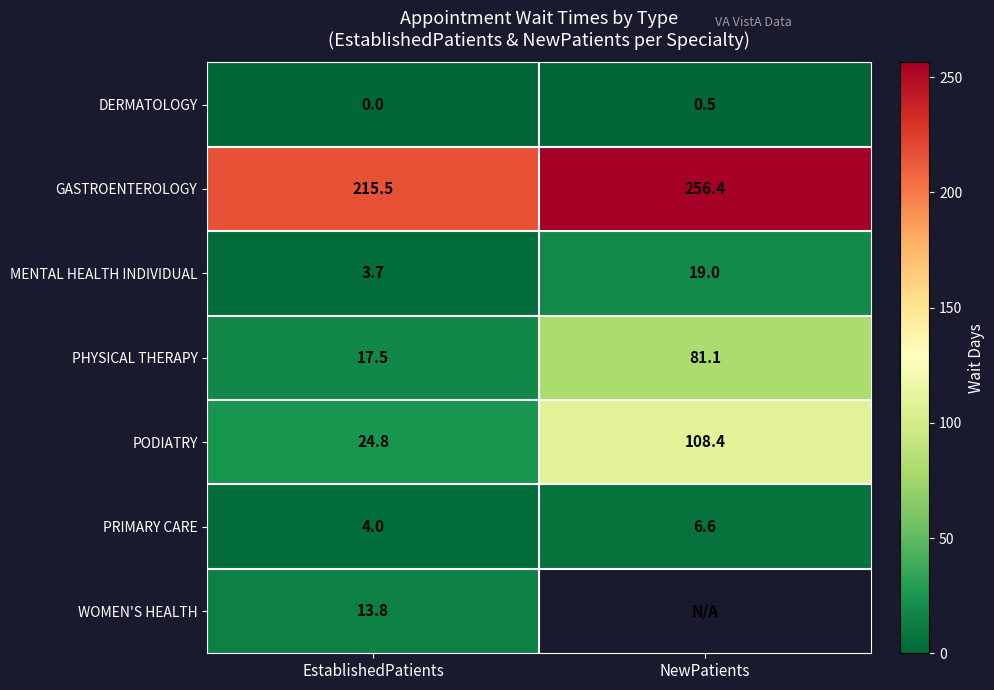

What is the difference between the maximum and minimum values in the PHYSICAL THERAPY series?

63.6